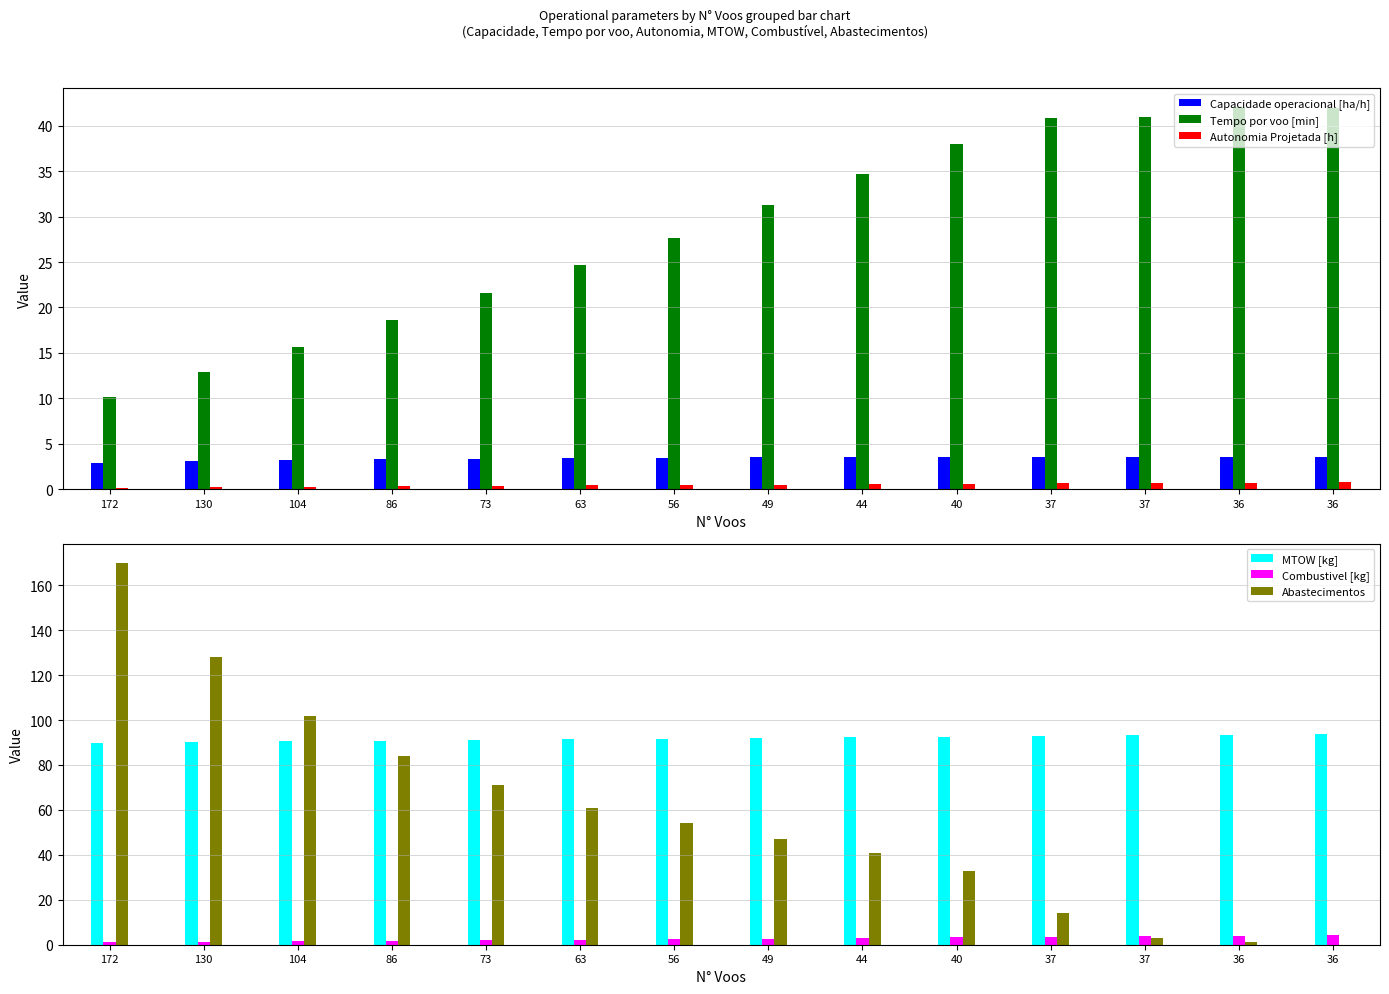

At how many categories does at least one series exceed 16?

14